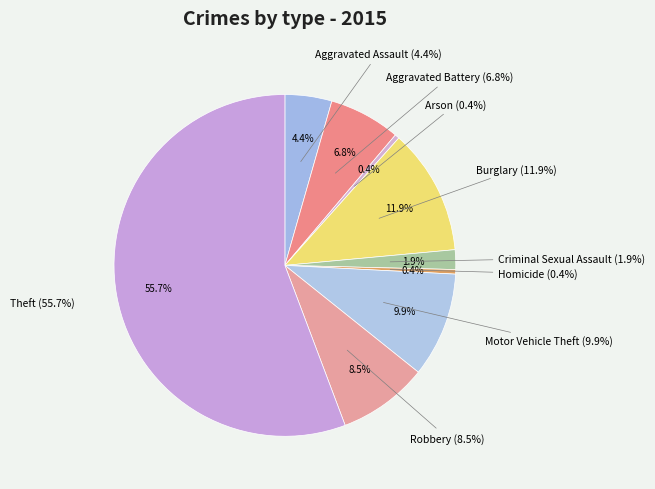

How many segments does this pie chart have?

9